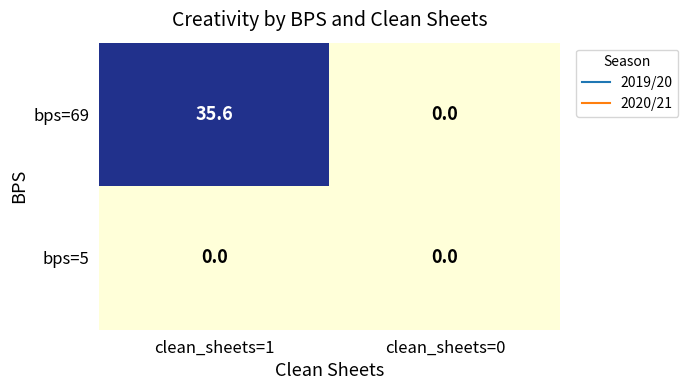

Reading right to left, extract all data points from this chart.

bps=69: clean_sheets=0=0.0	clean_sheets=1=35.6
bps=5: clean_sheets=0=0.0	clean_sheets=1=0.0